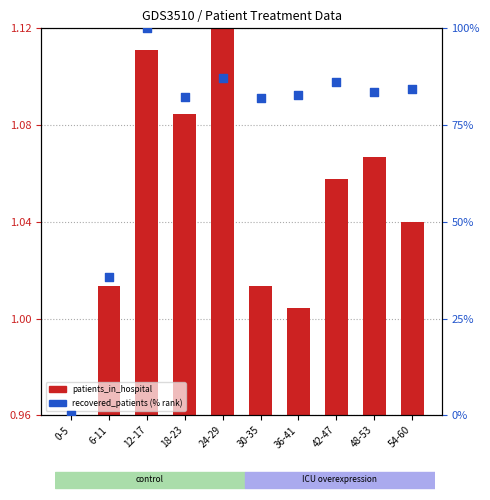

Which series has the largest Y range (max minus min)?

recovered_patients (% rank)